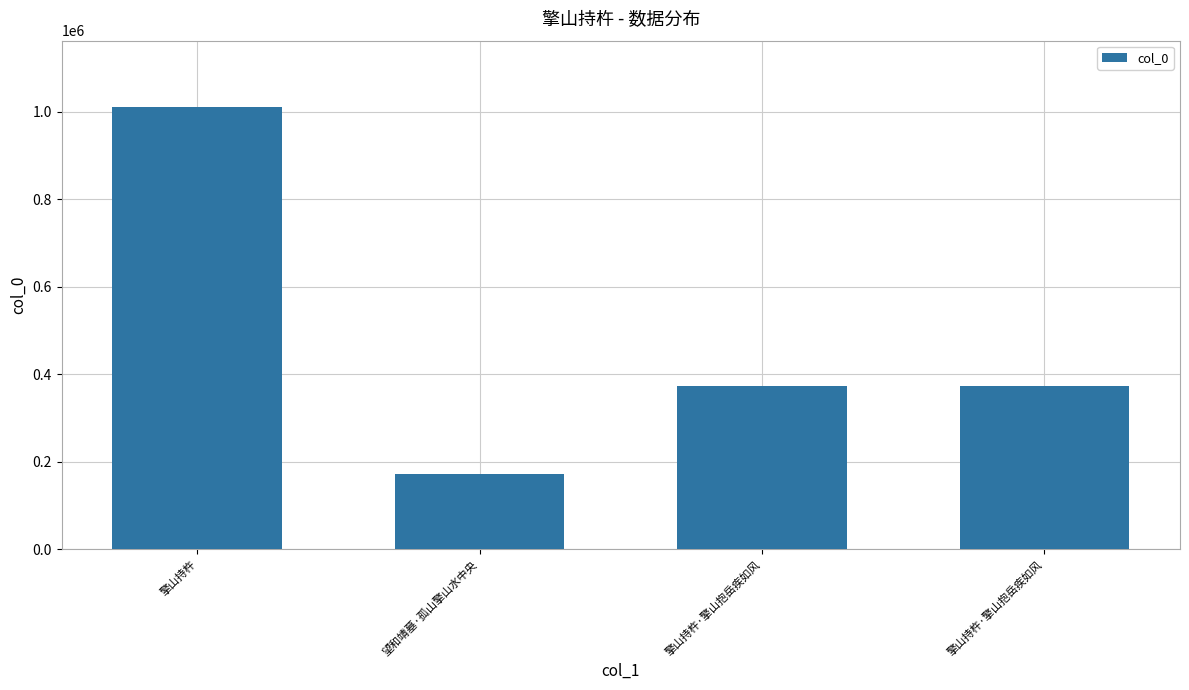

Between 擎山持杵·擎山抱岳疾如风 and 擎山持杵, which is larger?

擎山持杵